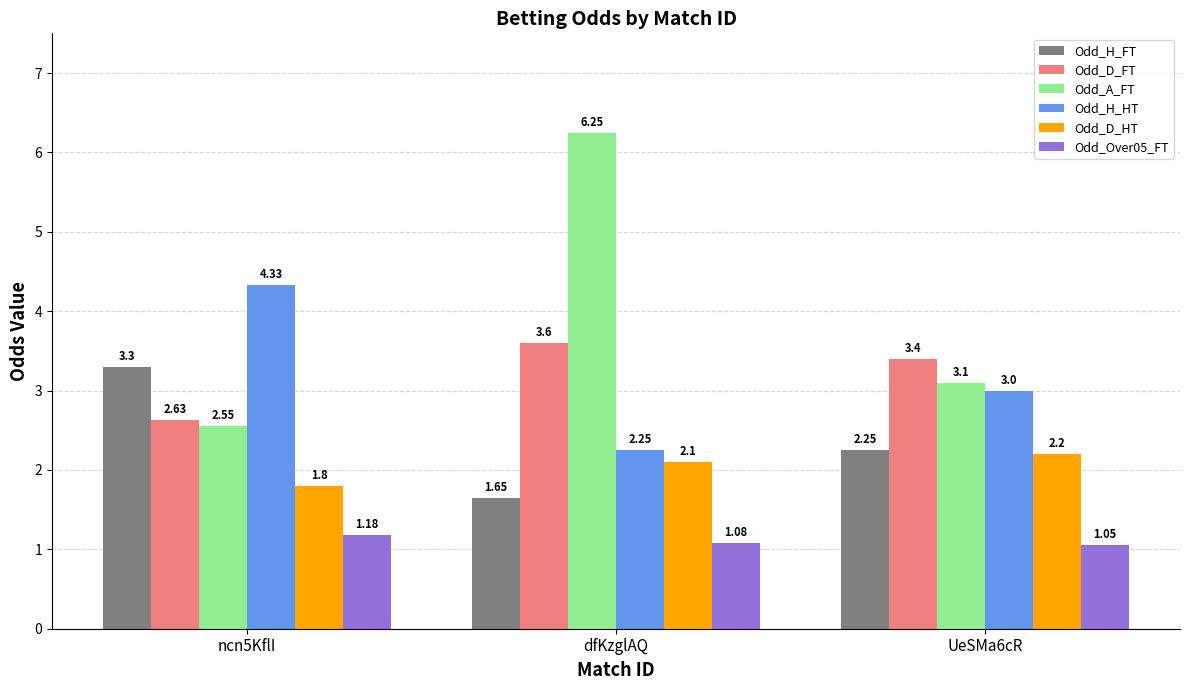

Which category has the highest value in the Odd_D_HT series?

UeSMa6cR